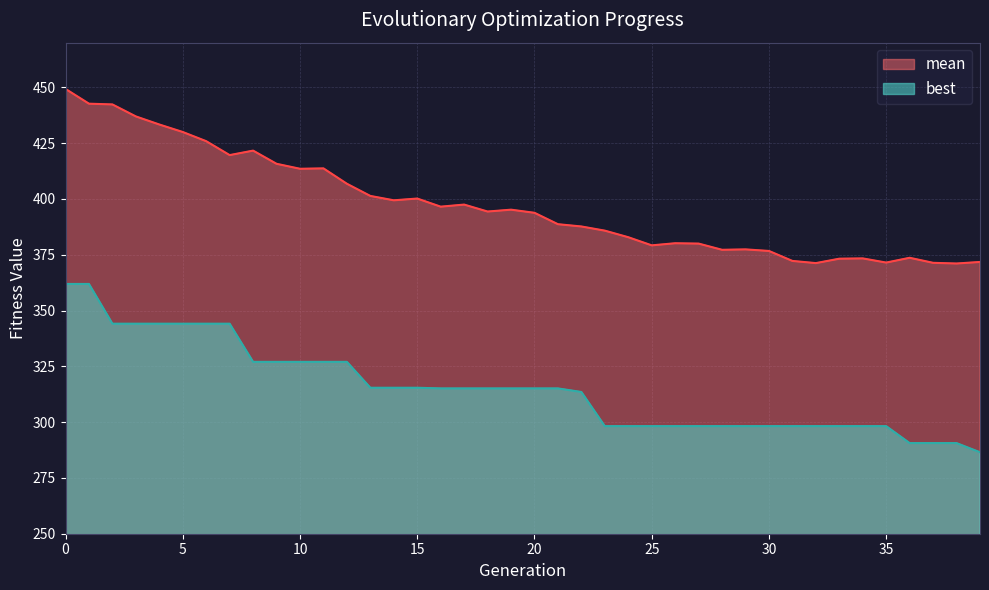

How many categories are shown in the chart?

40